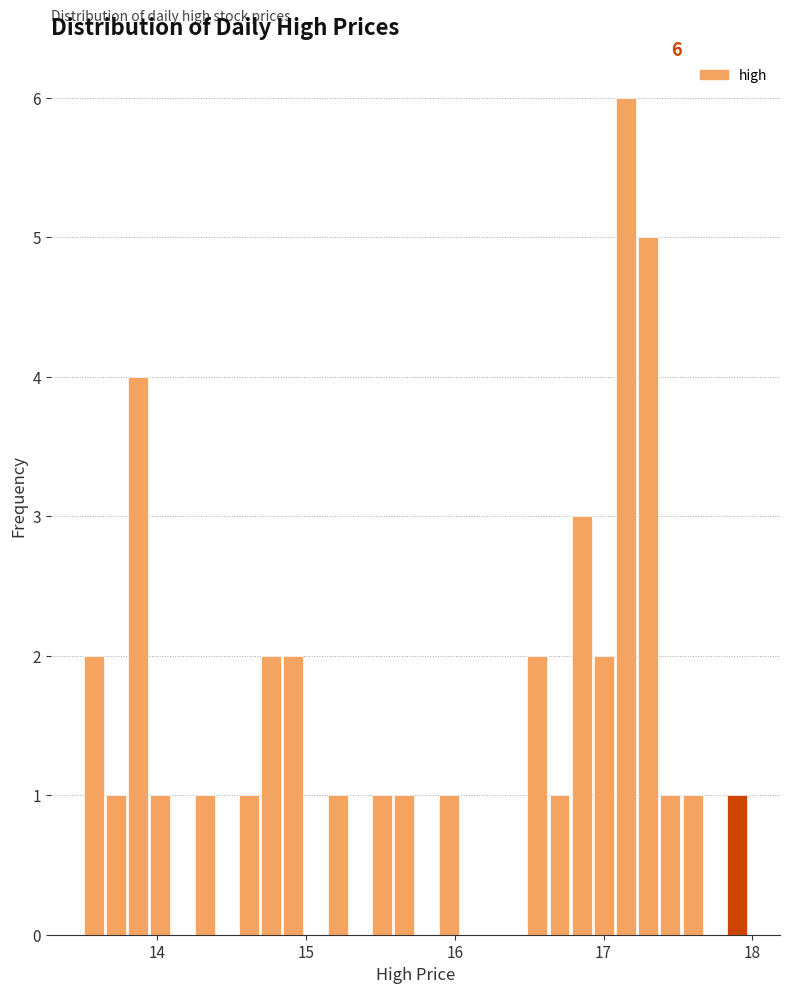

Around what value on the x-axis is the tallest bar? Give the approximate position of its centre, as read against the axis.

17.2